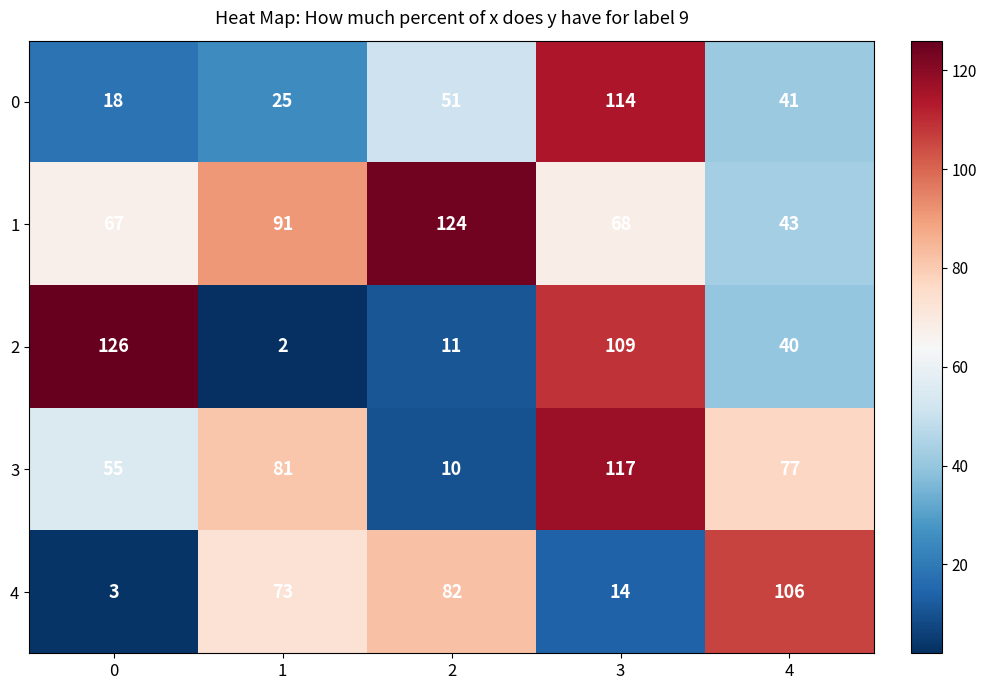

At 0, list the series in order from smallest to largest.

4, 0, 3, 1, 2